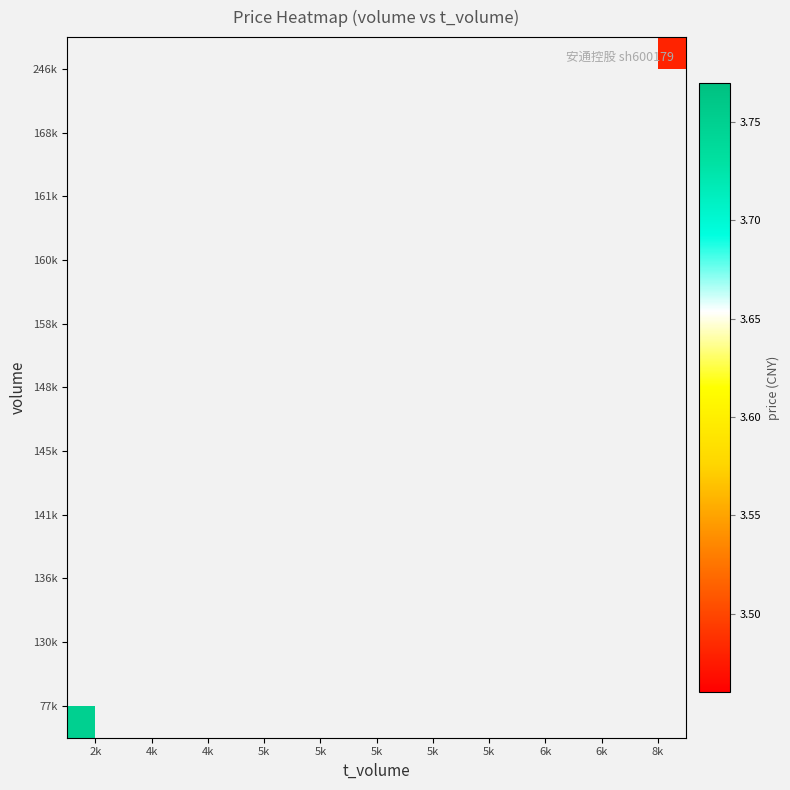

Count the number of data series in this chart.

11